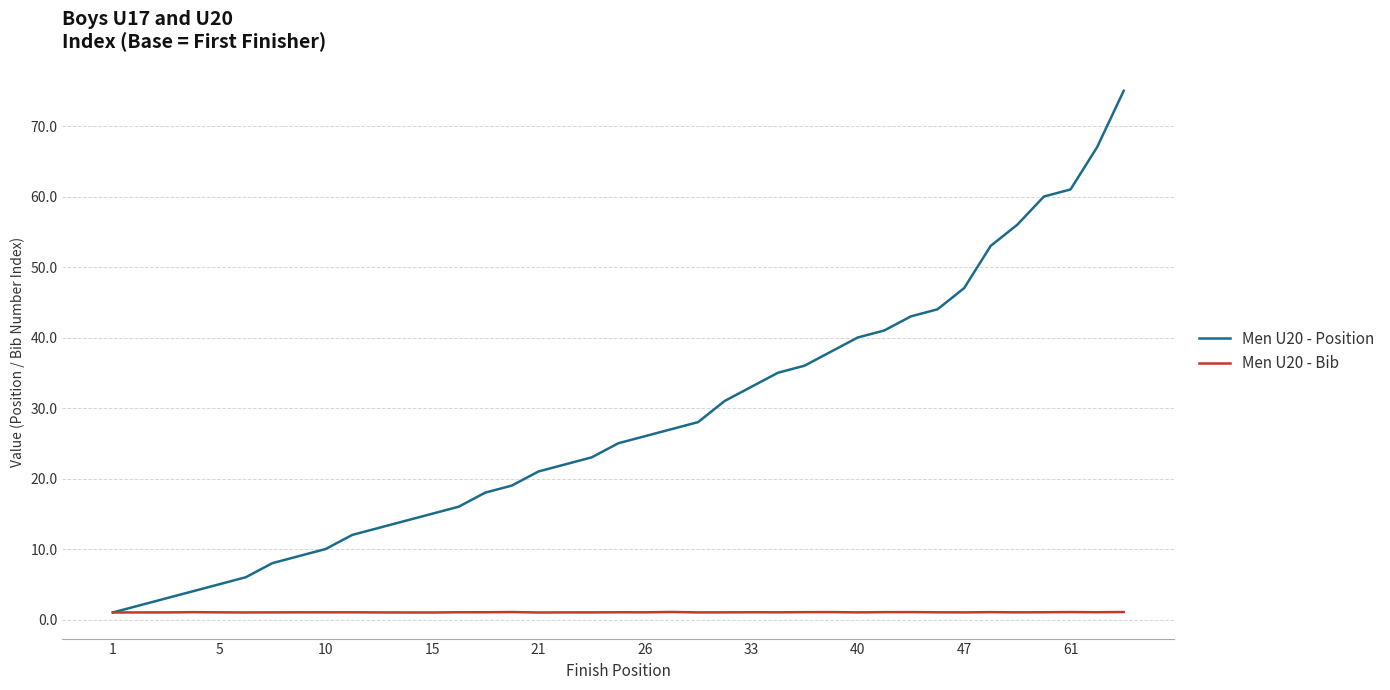

What is the maximum value shown in the chart?

75.0